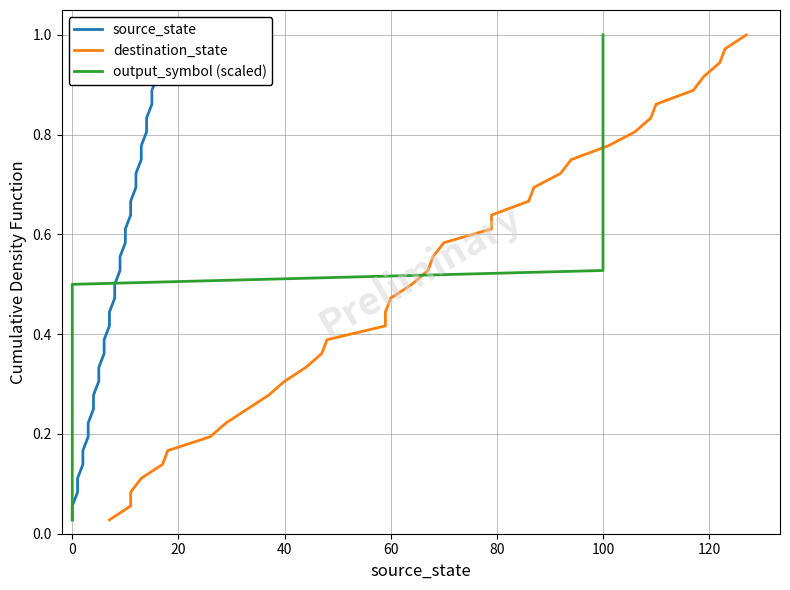

At how many categories does at least one series exceed 0?

36